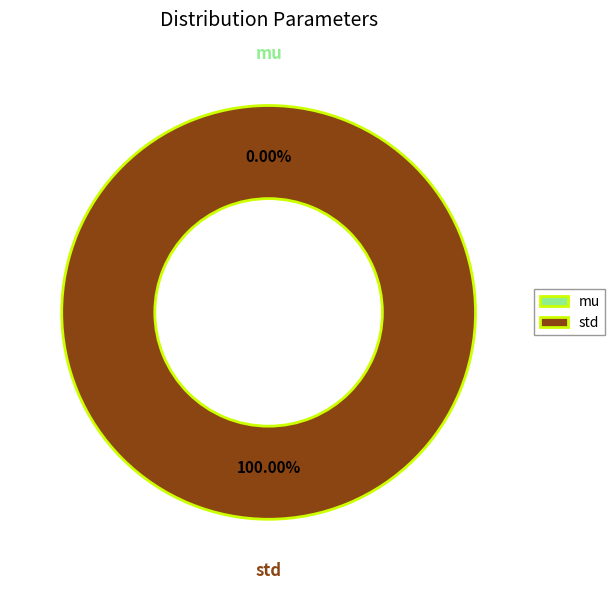

True or false: std accounts for 100% of the total.

True